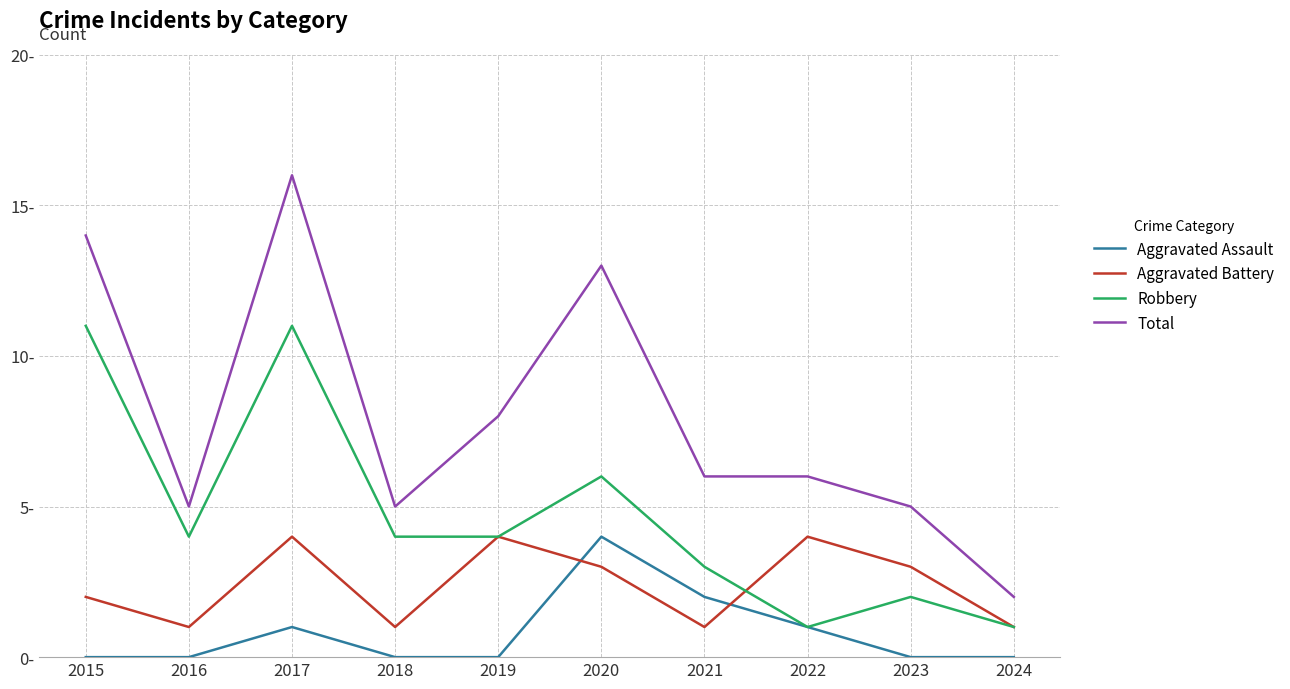

Where is the first local maximum for Total?

2017